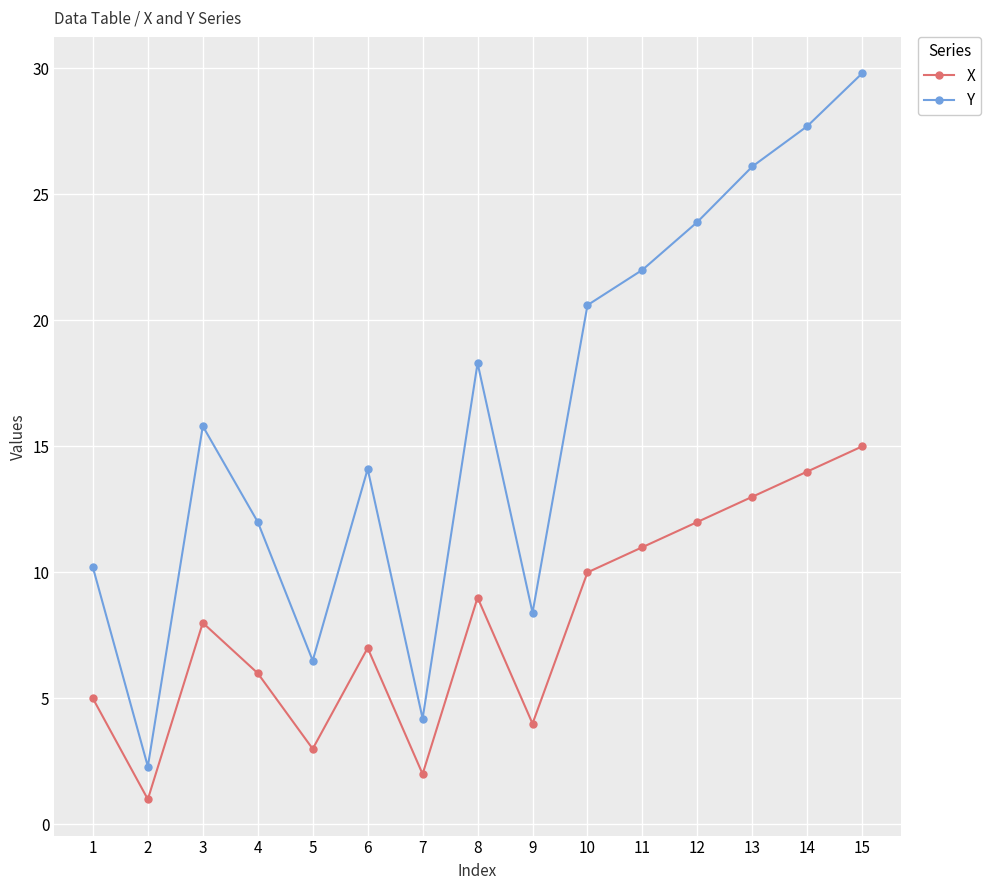

What is the difference between the maximum and minimum values in the X series?

14.0